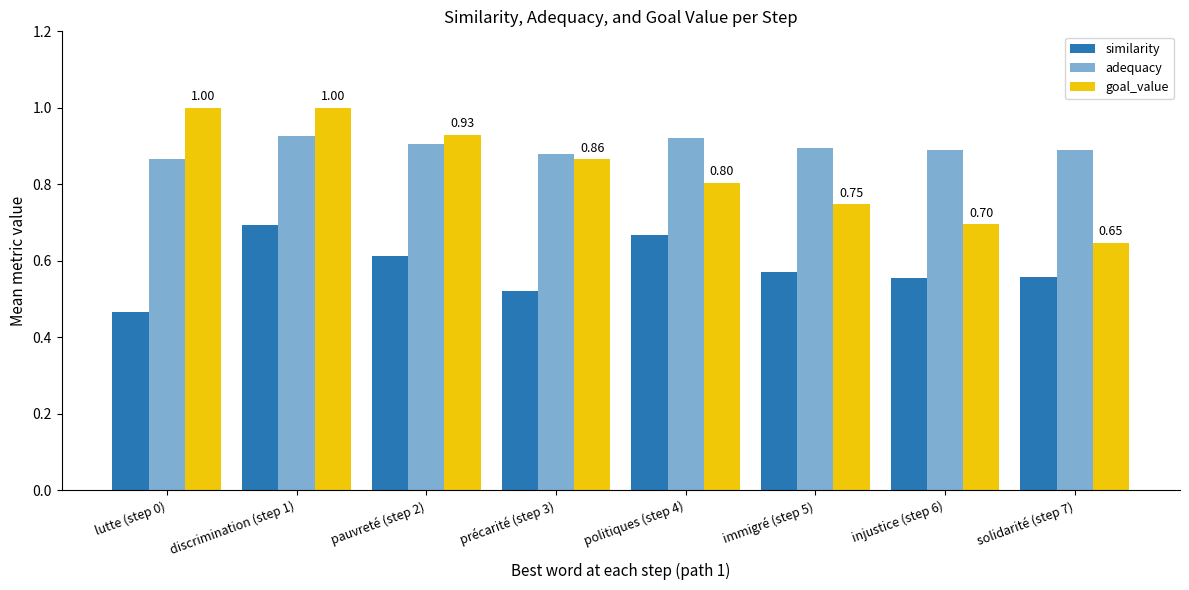

Count the number of data series in this chart.

3